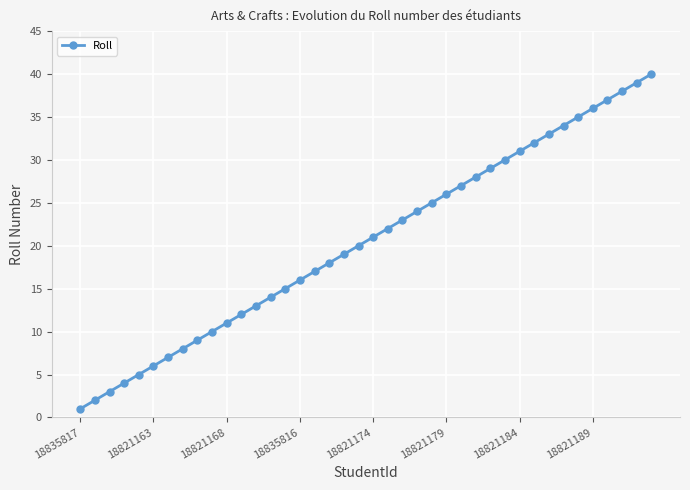

What is the greatest value displayed?

40